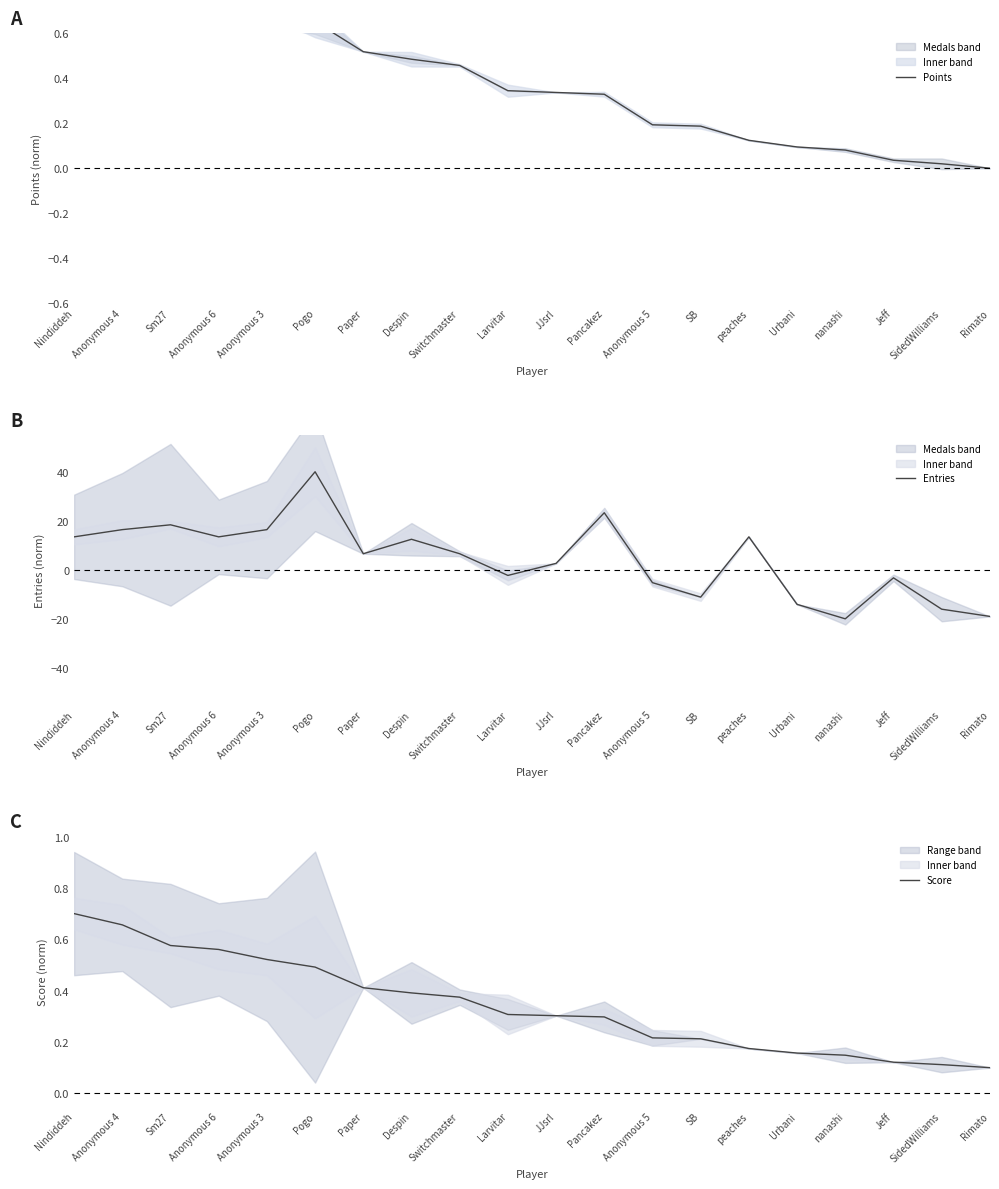

Where is Score nearest to the value 0?

Rimato